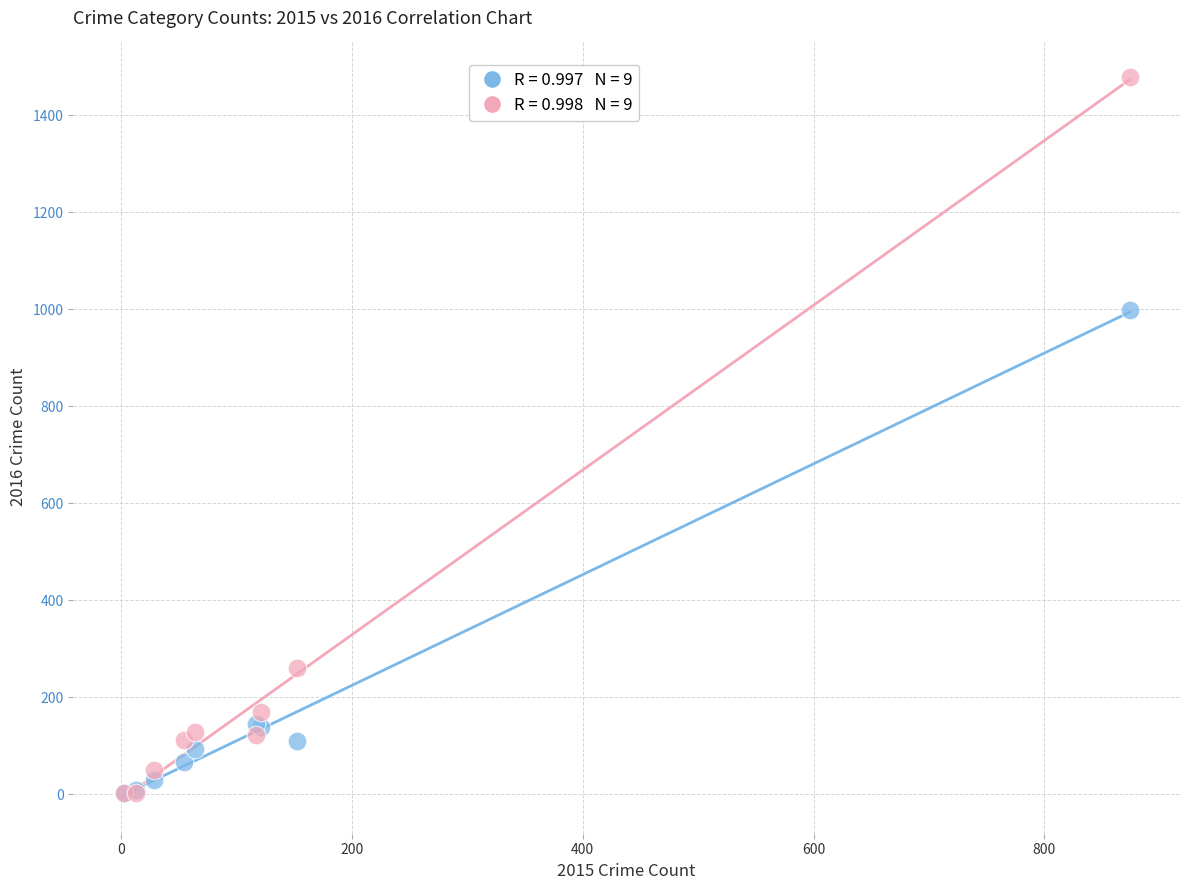

Across all series, what Y value is closest to 740?

999